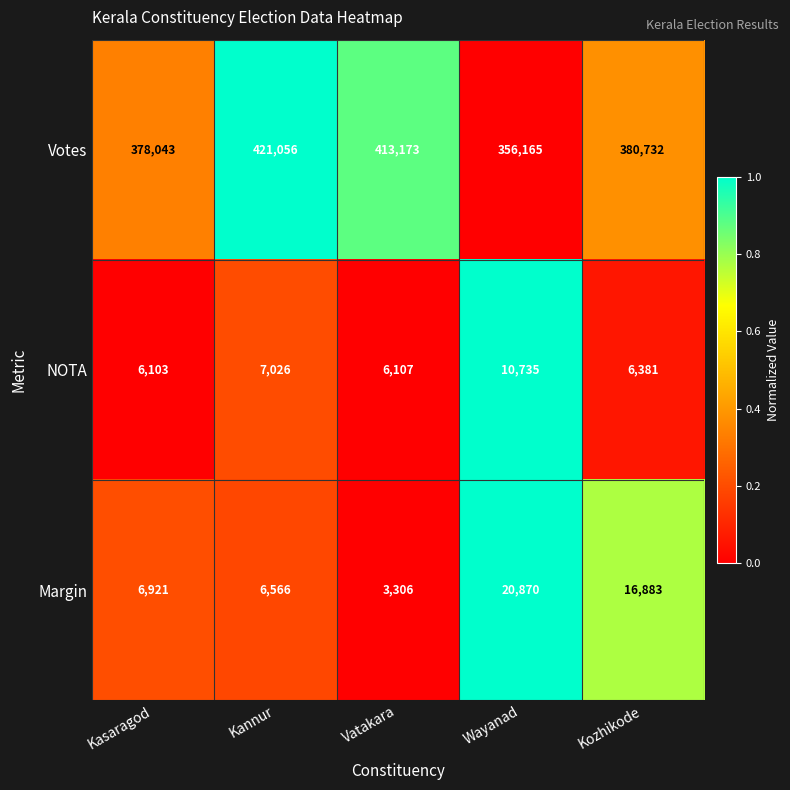

Between Kasaragod and Vatakara, which series saw the biggest shift?

Votes